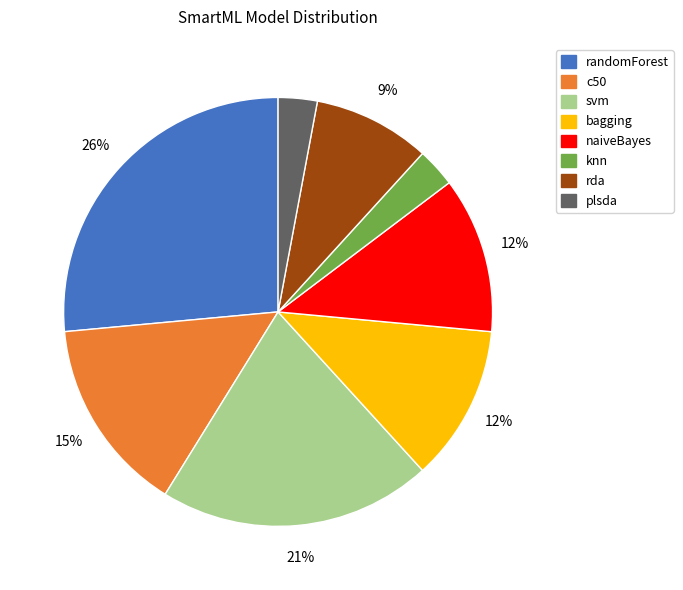

Which has a higher value, plsda or svm?

svm